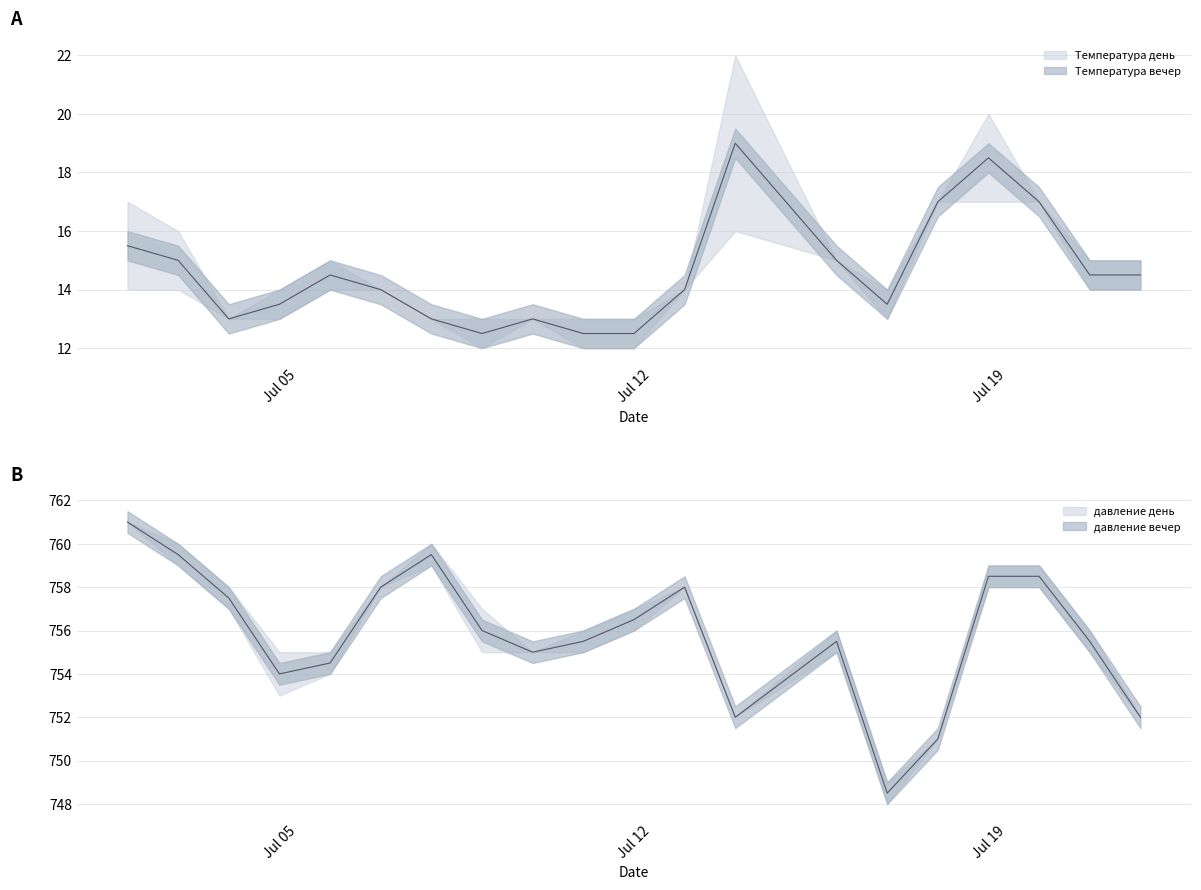

True or false: Температура вечер and давление день cross at least once.

False